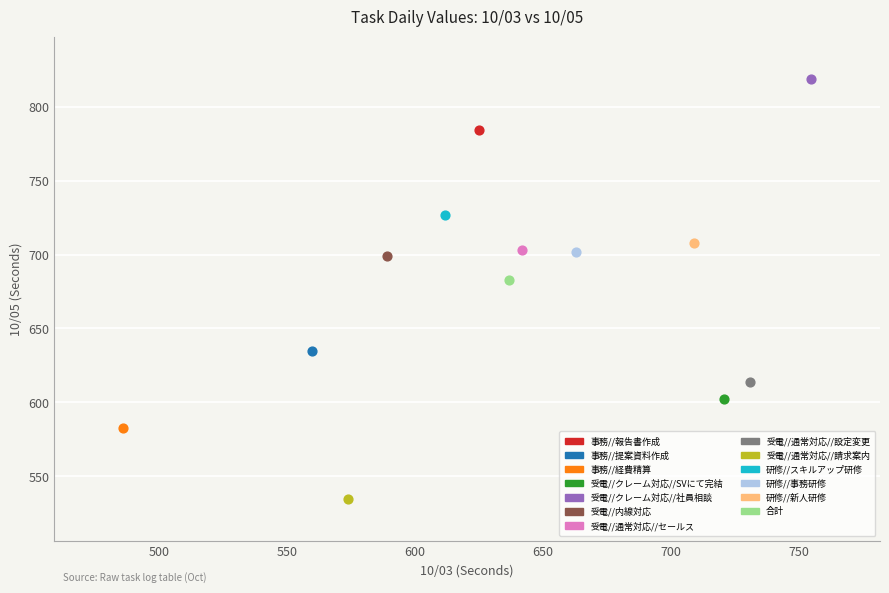

Which series reaches the minimum Y coordinate?

受電//通常対応//請求案内